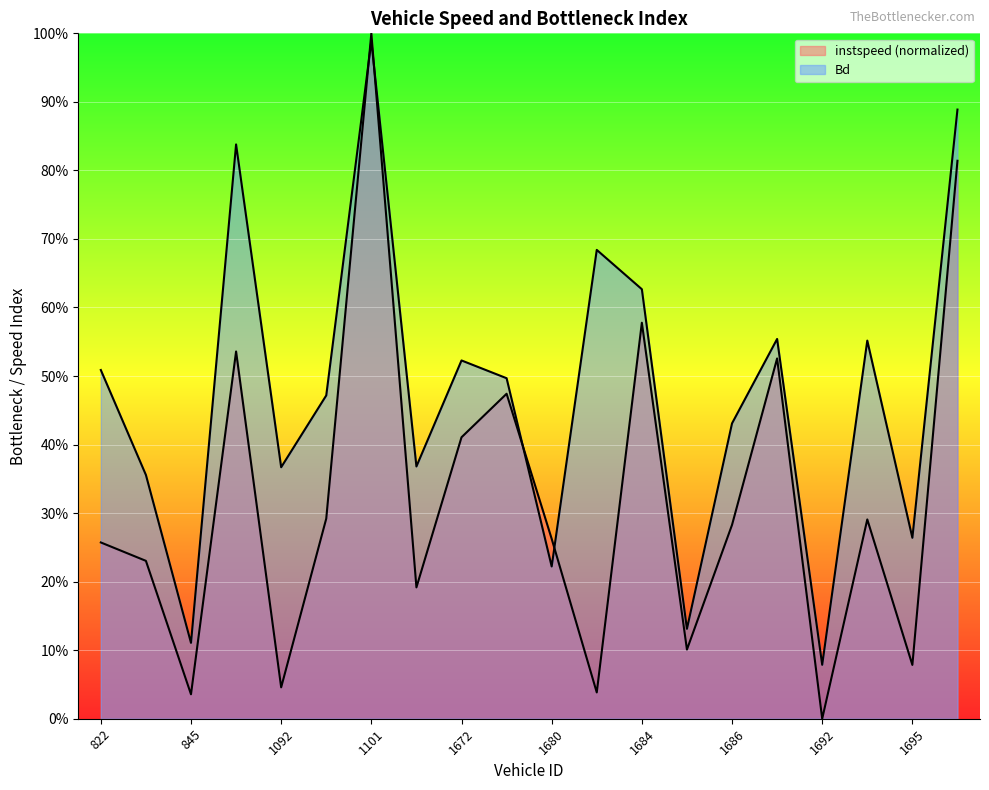

The instspeed series shows 0.1 at 1695. True or false?

True